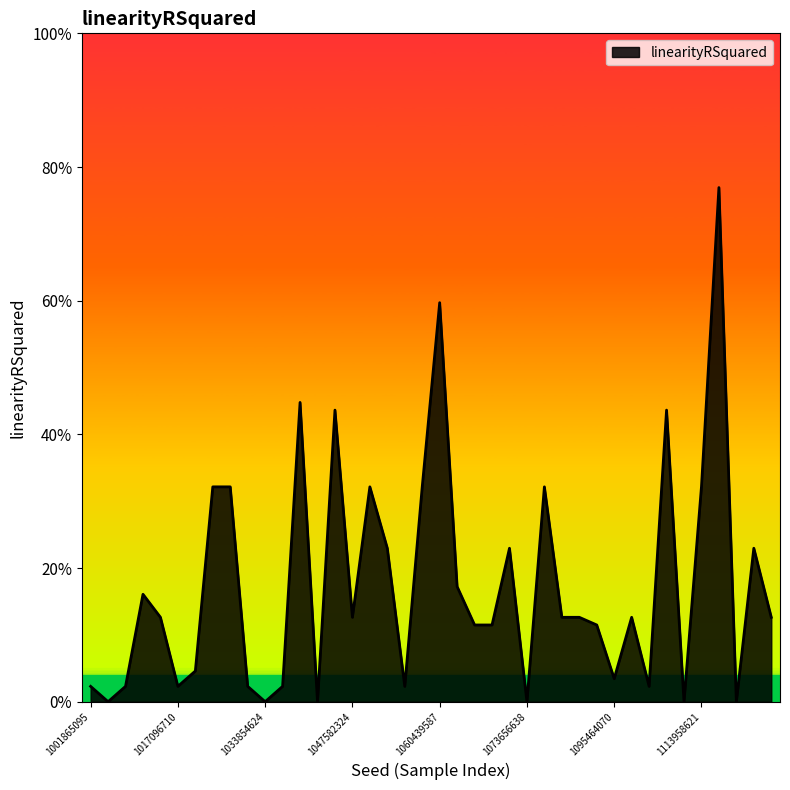

Does the chart have visible grid lines?

No